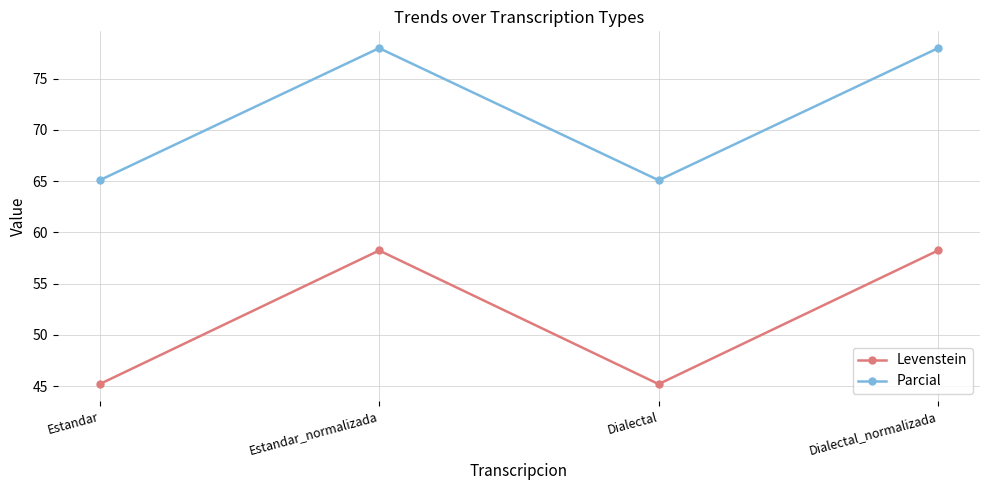

True or false: Levenstein and Parcial intersect in this chart.

False